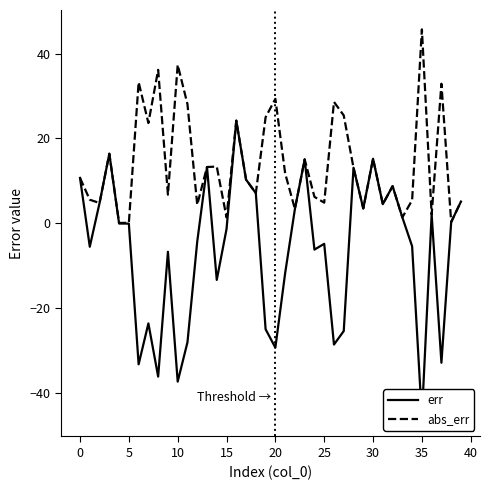

List the series in order of their overall mean, highest first.

abs_err, err